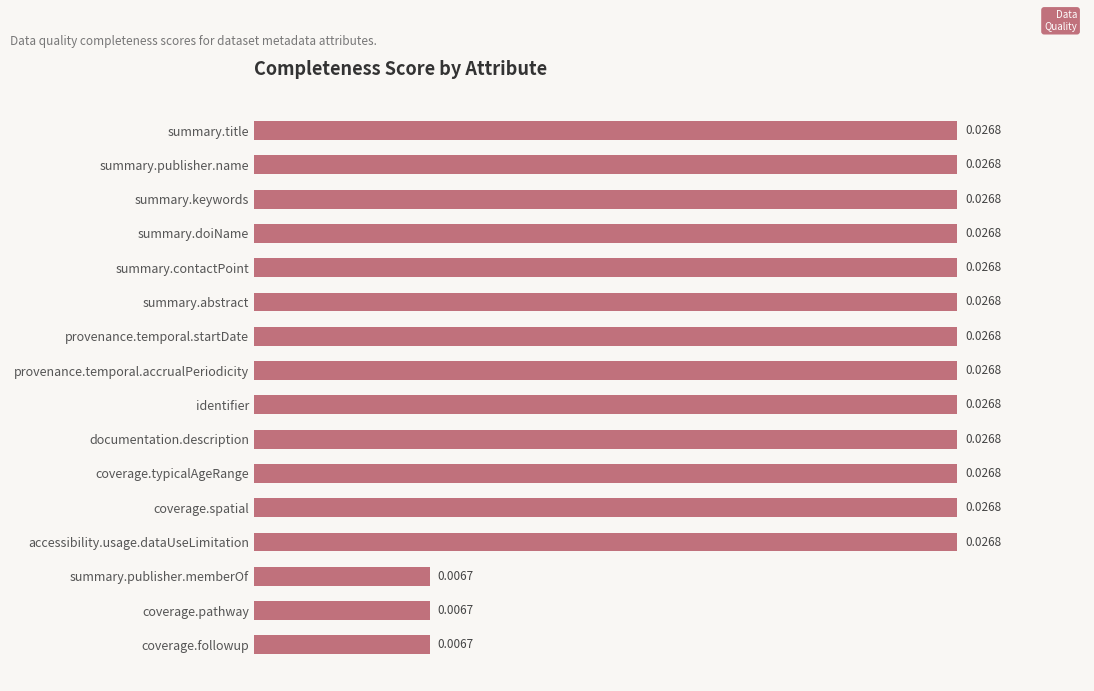

What is the label of the 1st bar from the top?

summary.title